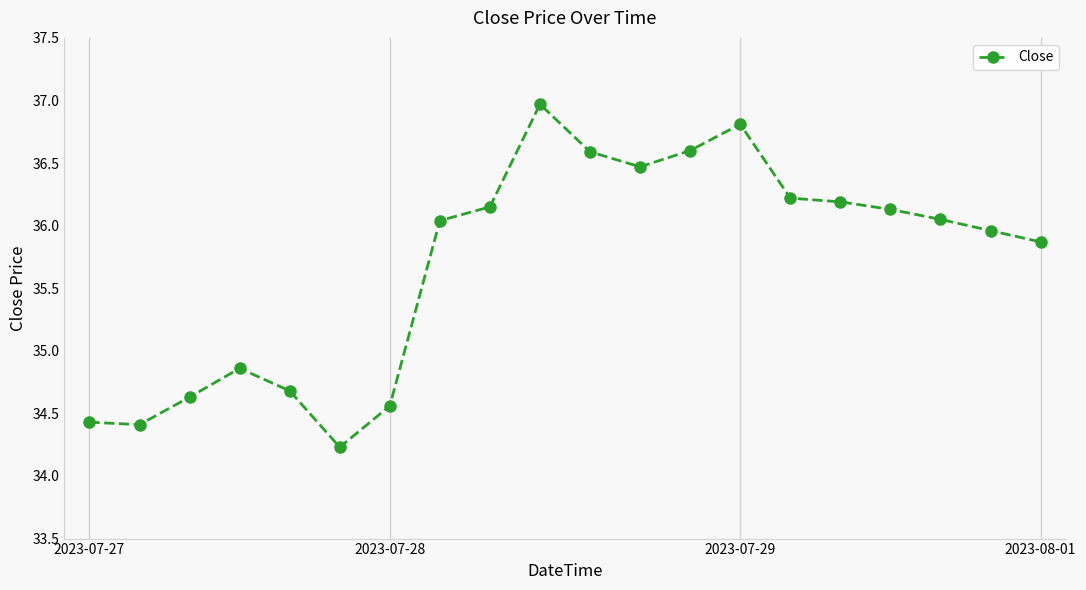

True or false: there are more than 0 points higher than both neighbors.

True